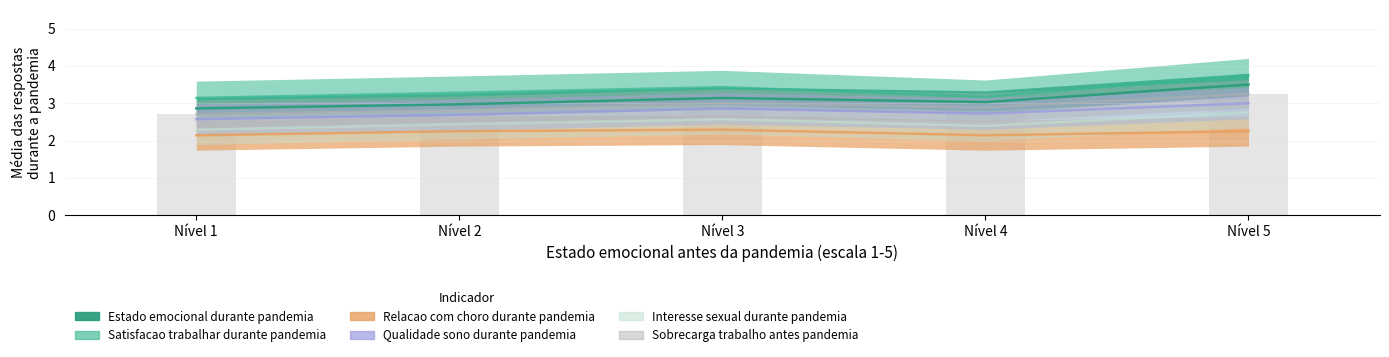

Count the values in the range 2 to 3.

4